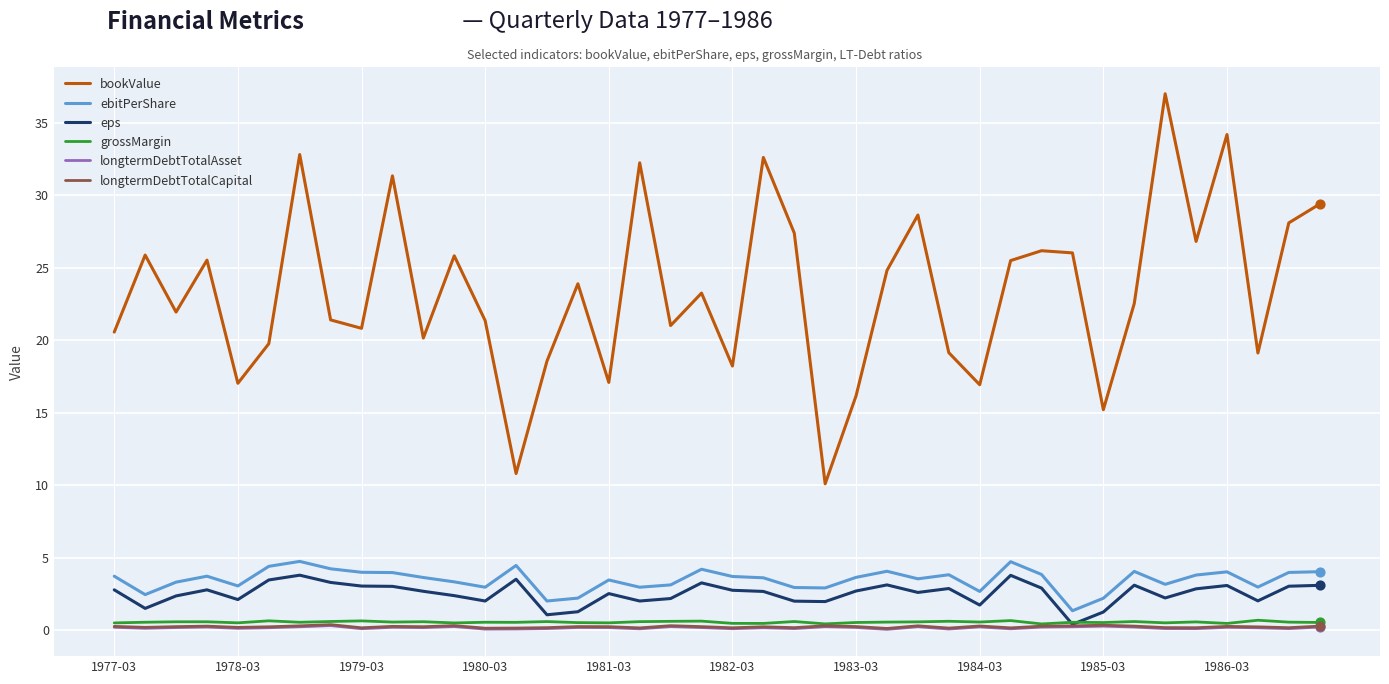

Which series has the widest spread of values?

bookValue